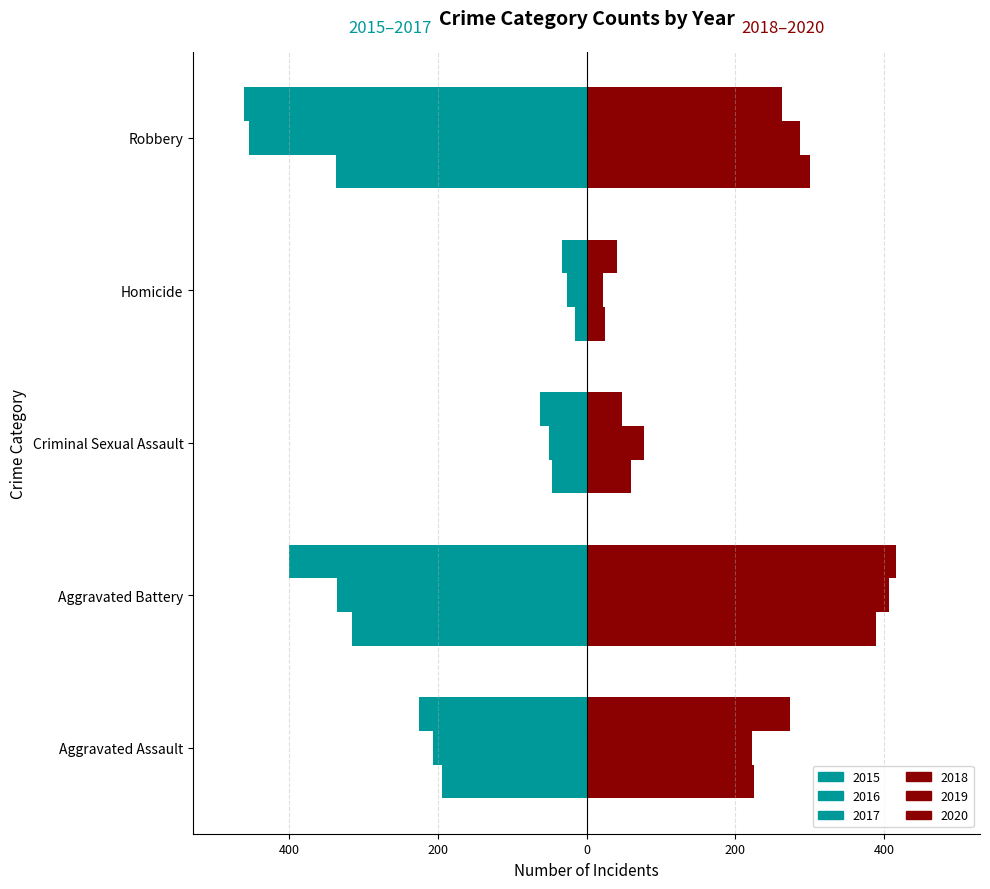

The 2017 series shows -402 at Aggravated Assault. True or false?

False